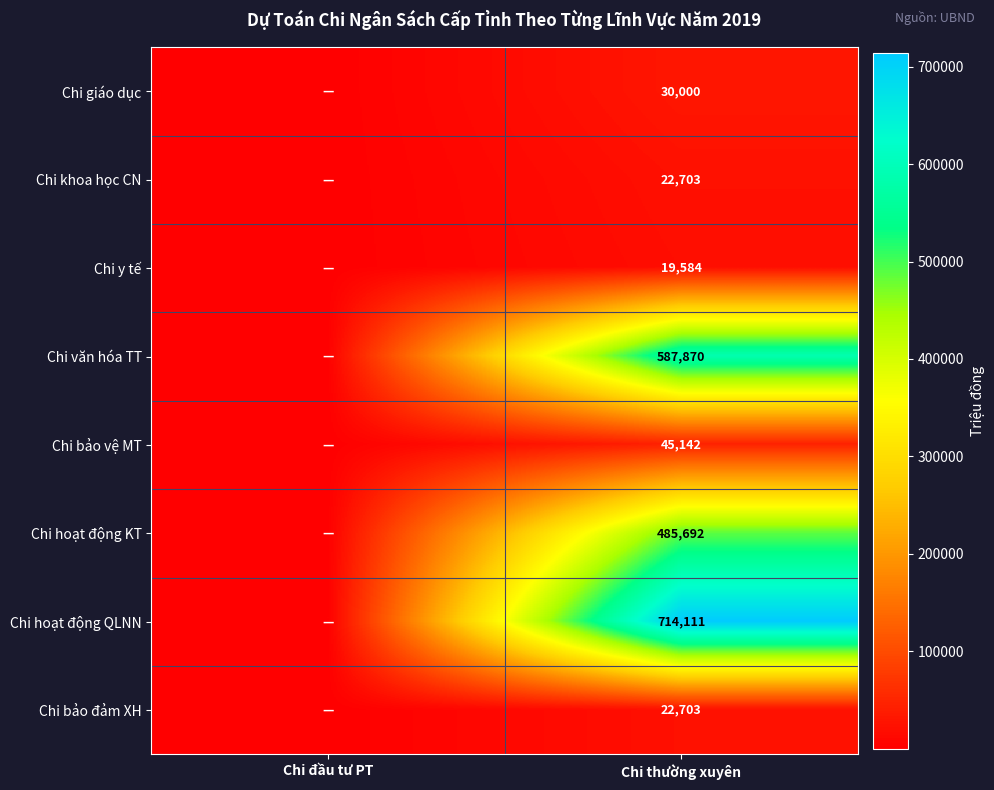

Is the value of Chi văn hóa TT at Chi thường xuyên greater than the value of Chi bảo vệ MT at Chi thường xuyên?

Yes